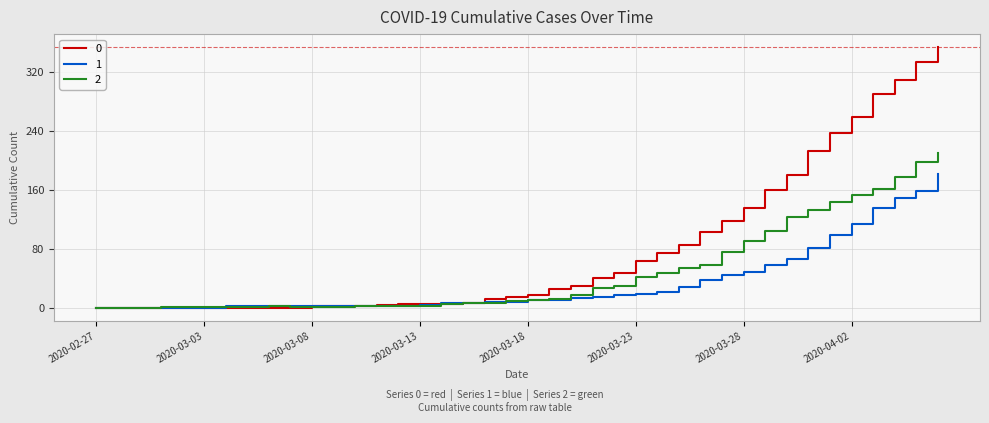

How many lines are shown in the chart?

3